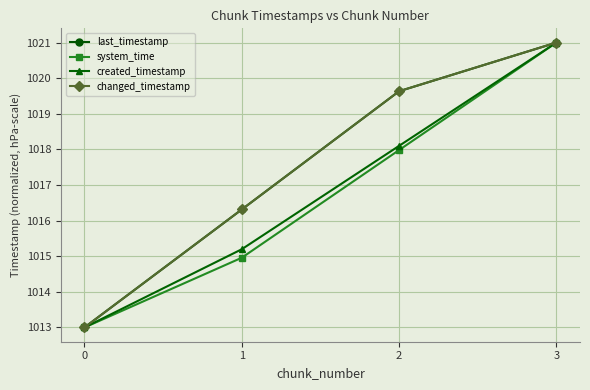

True or false: changed_timestamp has more than 2 points higher than both neighbors.

False